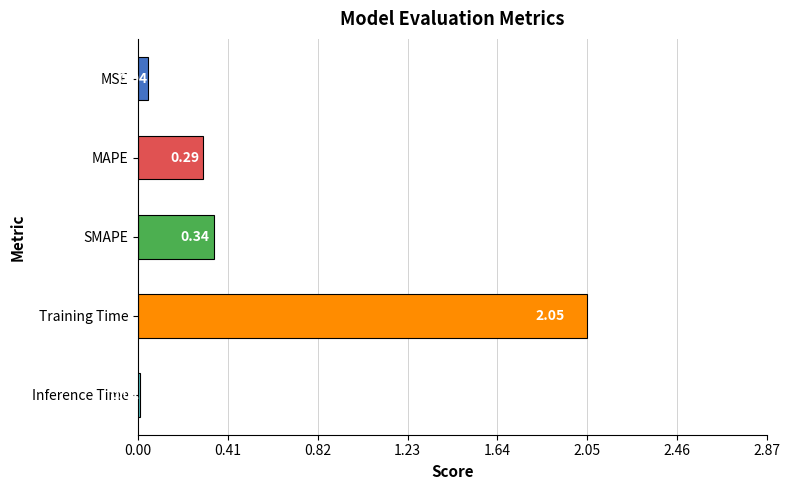

Which category has the highest value across all series?

Training Time